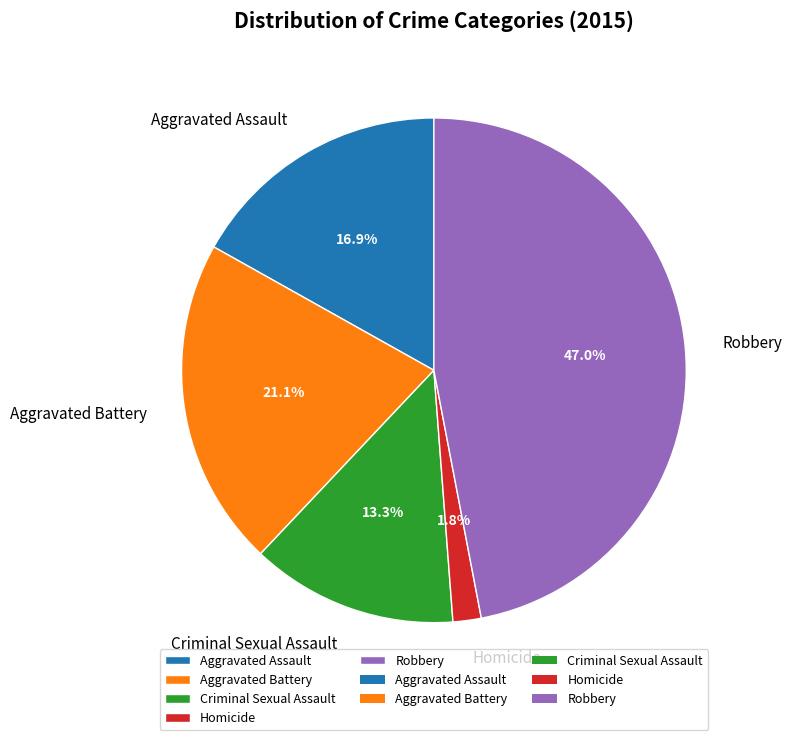

Which slice is the smallest?

Homicide